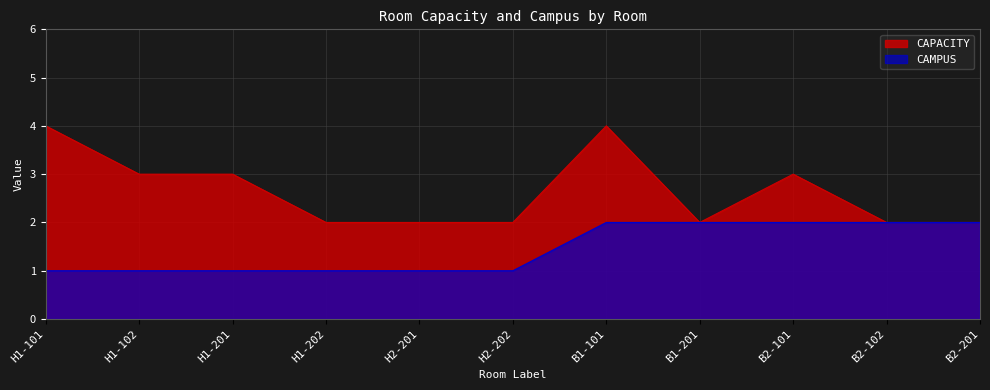

What is the value of the CAMPUS point at the 7th from the left?

2